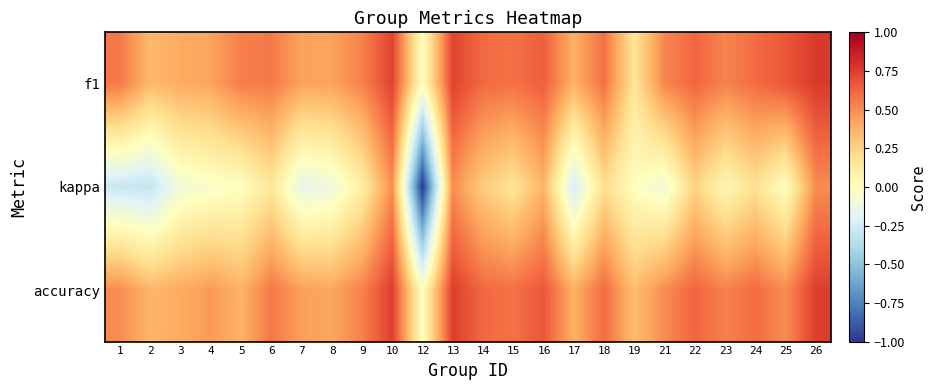

Reading right to left, what are all the values shown in this chart?

f1: 26=0.8	25=0.7	24=0.6	23=0.5	22=0.6	21=0.5	19=0.2	18=0.6	17=0.4	16=0.6	15=0.6	14=0.6	13=0.7	12=0.0	10=0.7	9=0.5	8=0.4	7=0.4	6=0.6	5=0.5	4=0.4	3=0.4	2=0.4	1=0.6
kappa: 26=0.5	25=0.0	24=0.2	23=0.1	22=0.2	21=-0.1	19=0.0	18=0.2	17=-0.2	16=0.4	15=0.2	14=0.3	13=0.5	12=-1.0	10=0.5	9=0.1	8=-0.1	7=-0.2	6=0.2	5=0.0	4=-0.0	3=-0.1	2=-0.3	1=-0.3
accuracy: 26=0.8	25=0.5	24=0.6	23=0.5	22=0.6	21=0.5	19=0.3	18=0.6	17=0.4	16=0.7	15=0.6	14=0.6	13=0.8	12=0.0	10=0.8	9=0.5	8=0.4	7=0.4	6=0.6	5=0.4	4=0.5	3=0.4	2=0.4	1=0.5